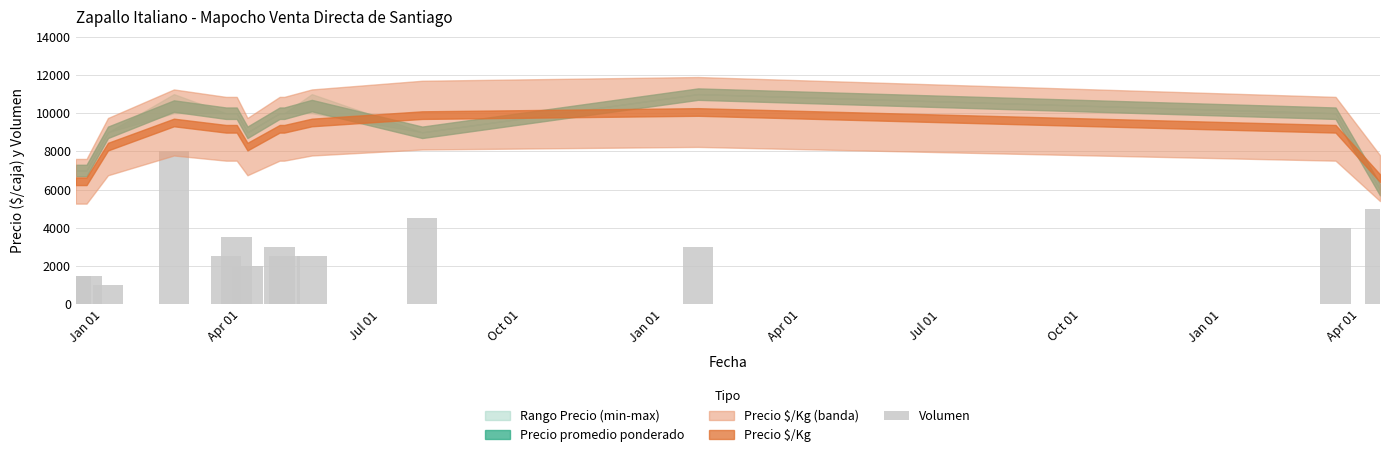

What is the difference between the maximum and minimum values?

7000